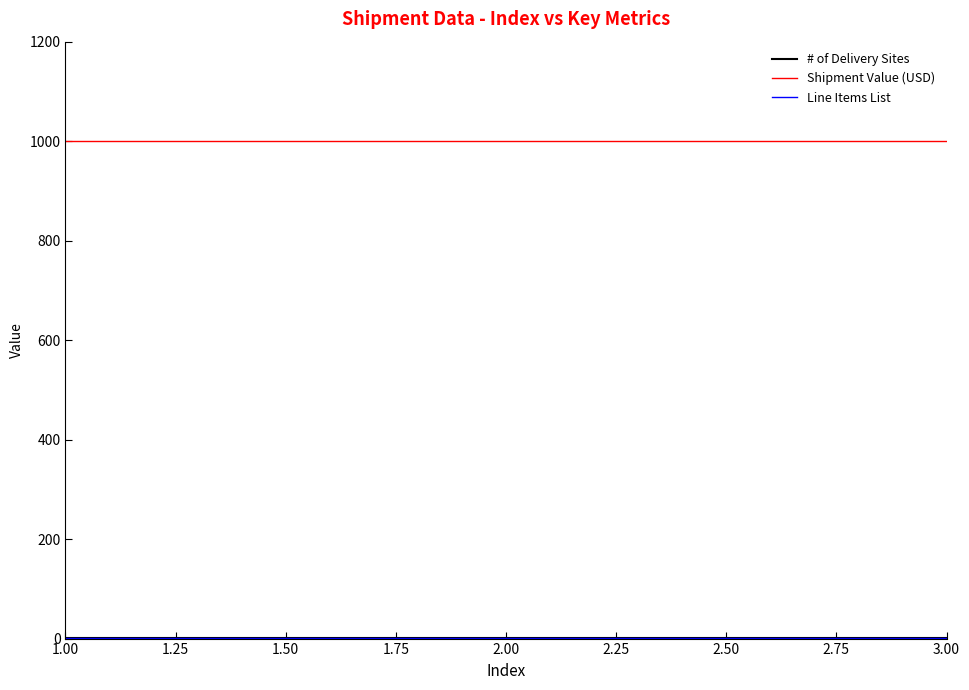

At which category is the sum across all series the highest?

1.00